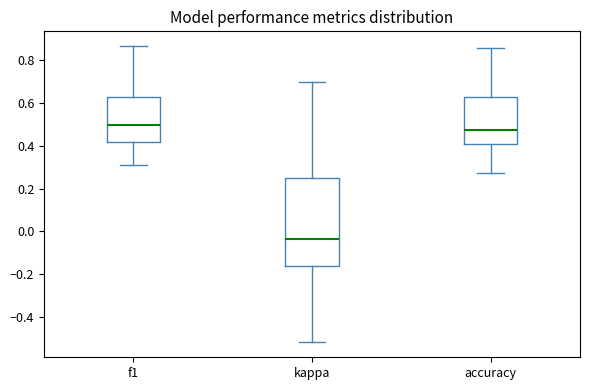

Which box is the tallest, from its lower edge to its upper edge?

kappa